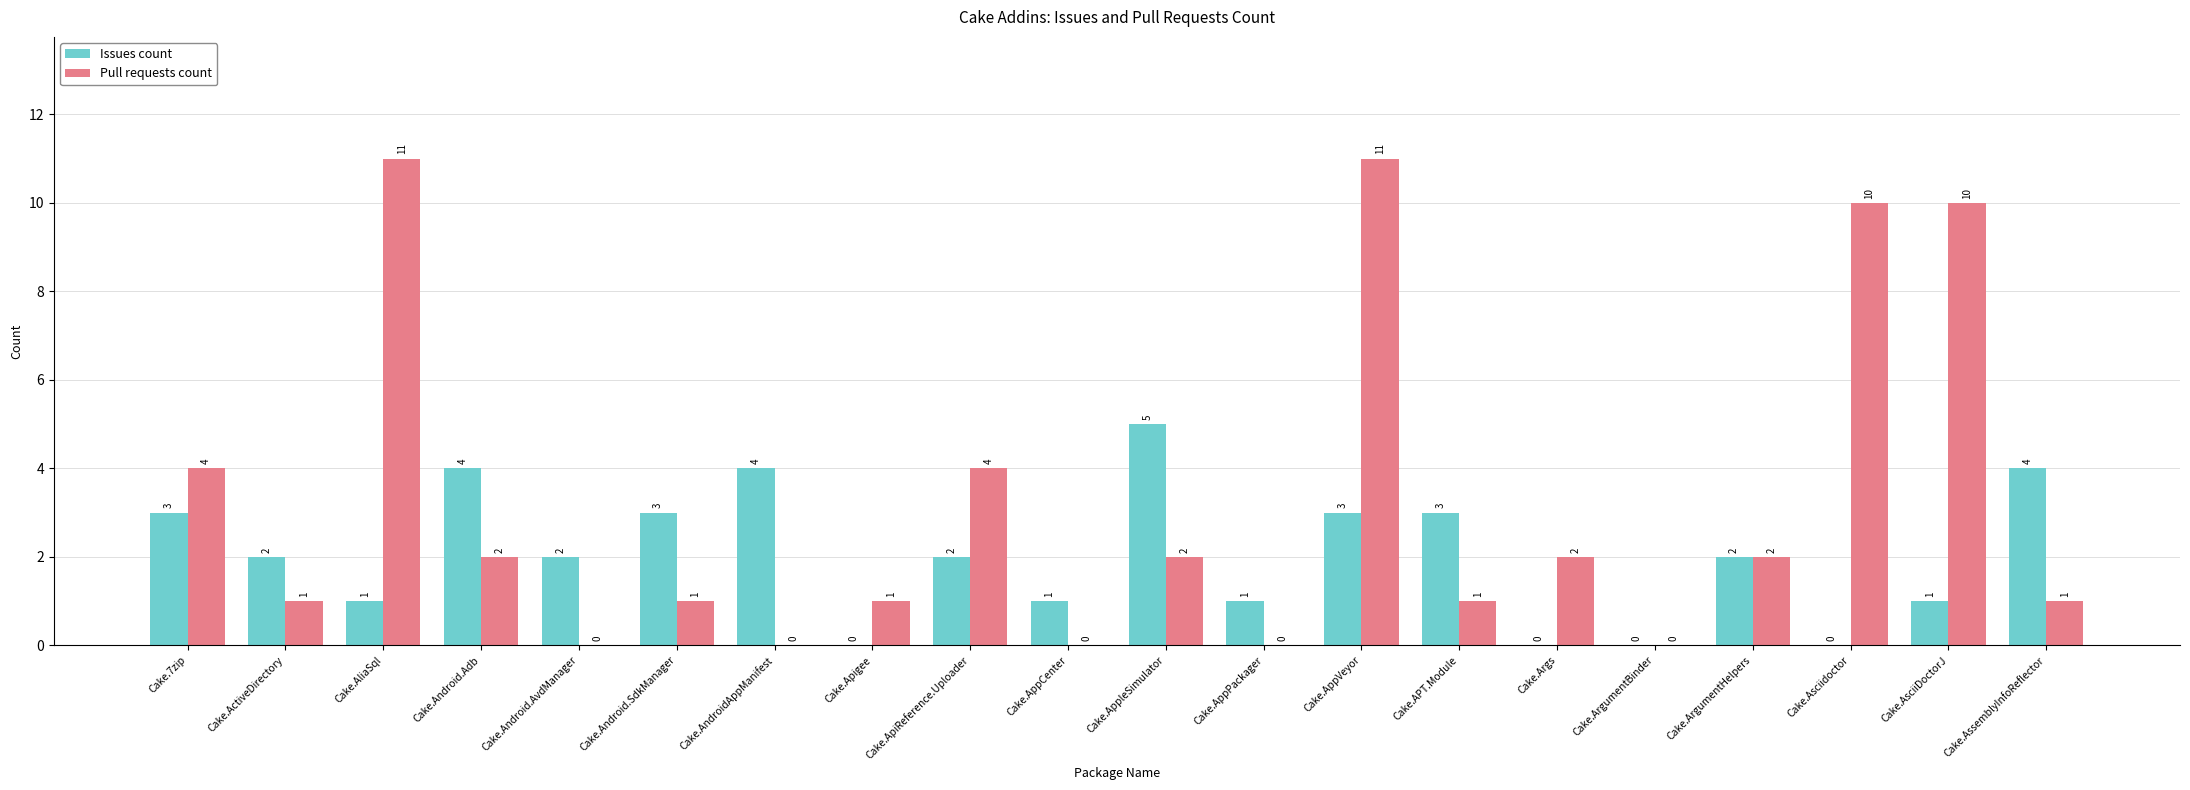

How many categories are shown in the chart?

20